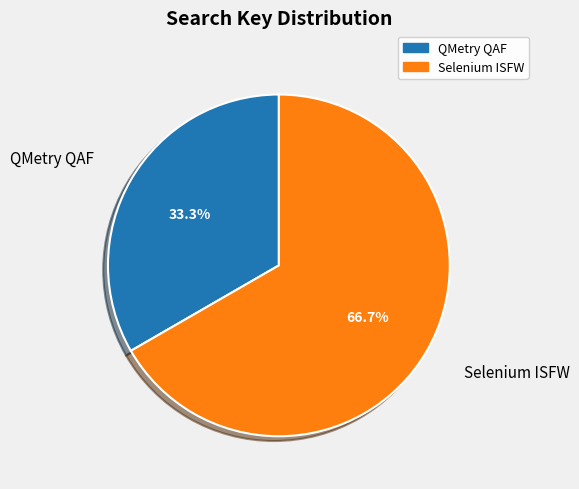

What percentage is the QMetry QAF slice, to the nearest percent?

33%